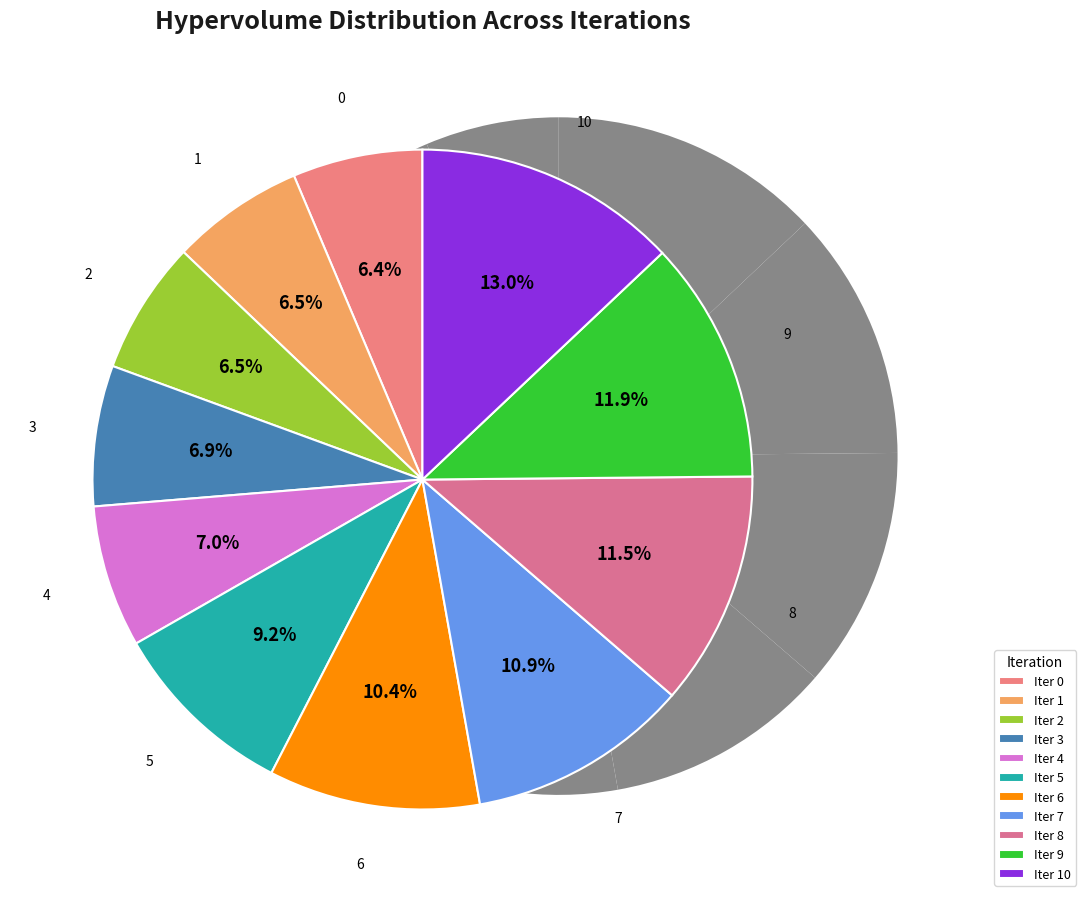

How many slices are in this pie chart?

11